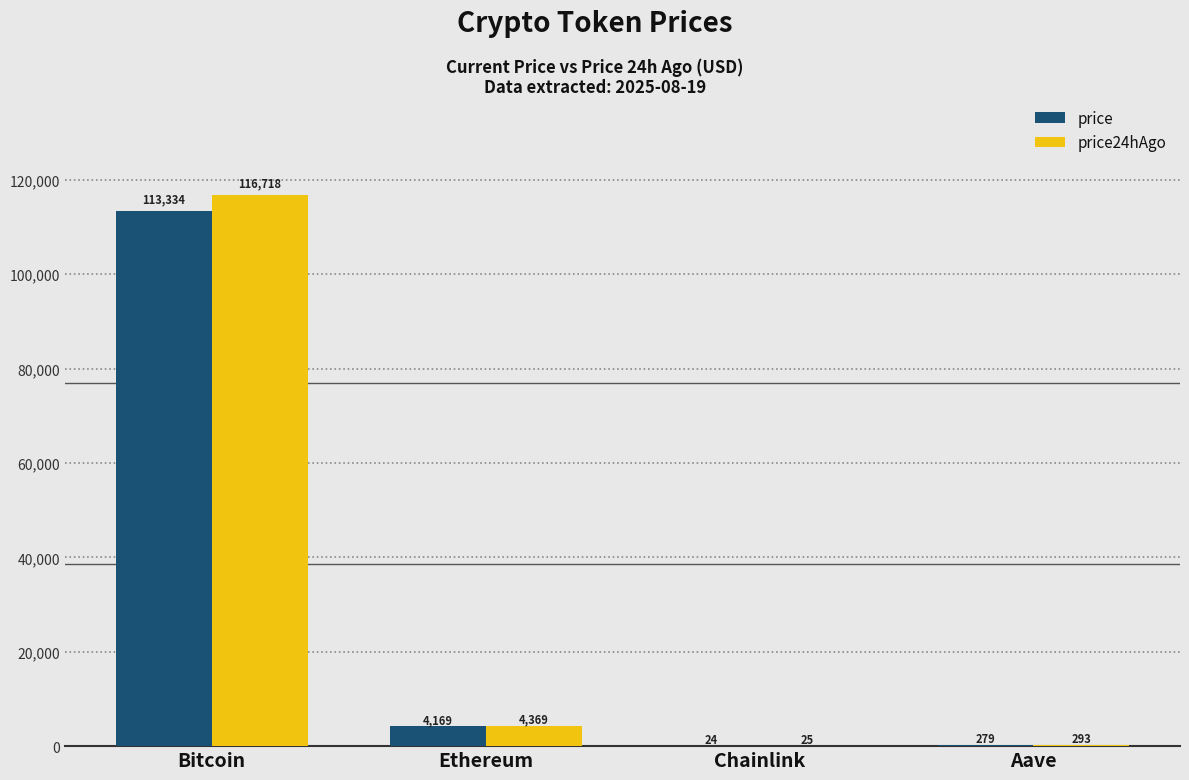

The value of price at Aave is 279.1. True or false?

True